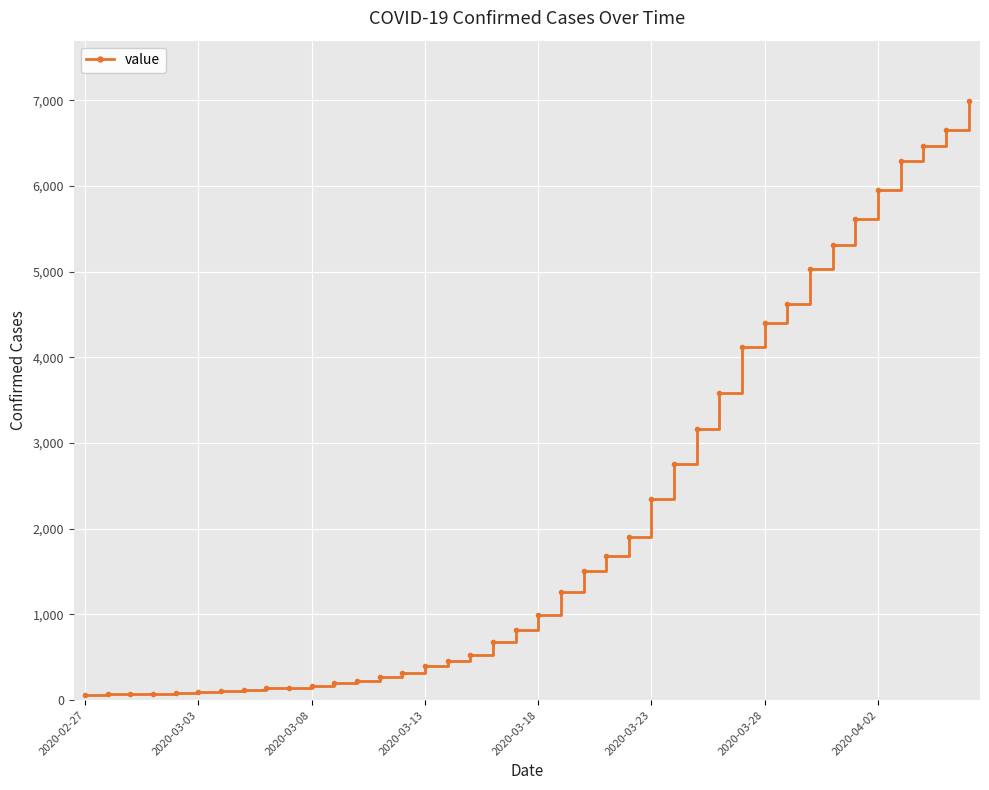

What is the sum of all values?

85677